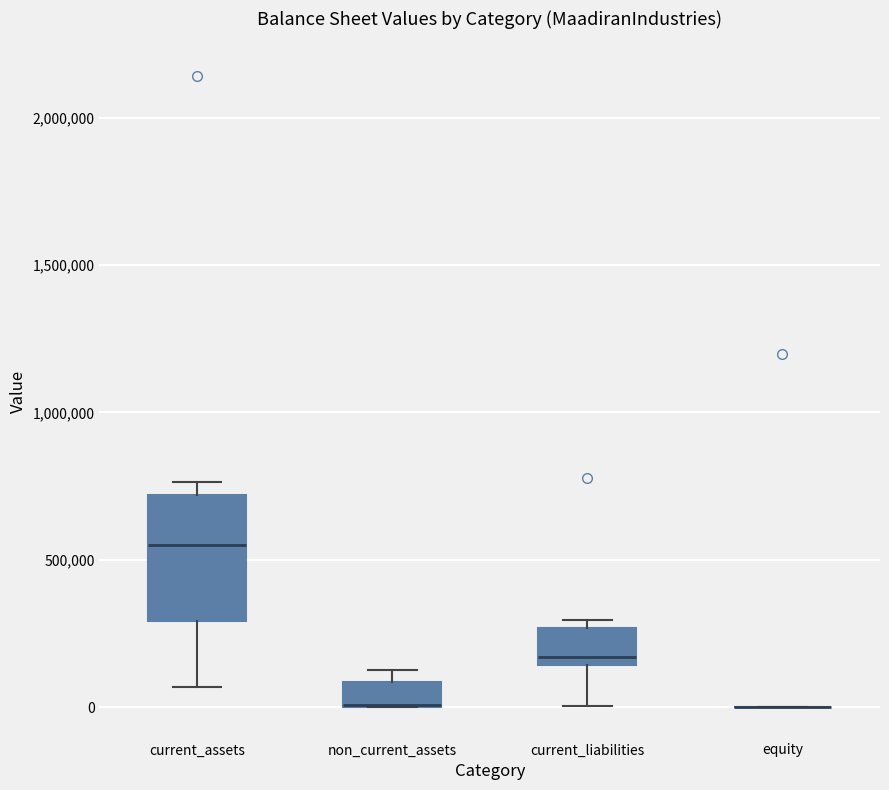

Where is the upper edge of the box for current_assets on the y-axis? The values are not printed on the chart, so give them approximately, as read against the axis.

700000